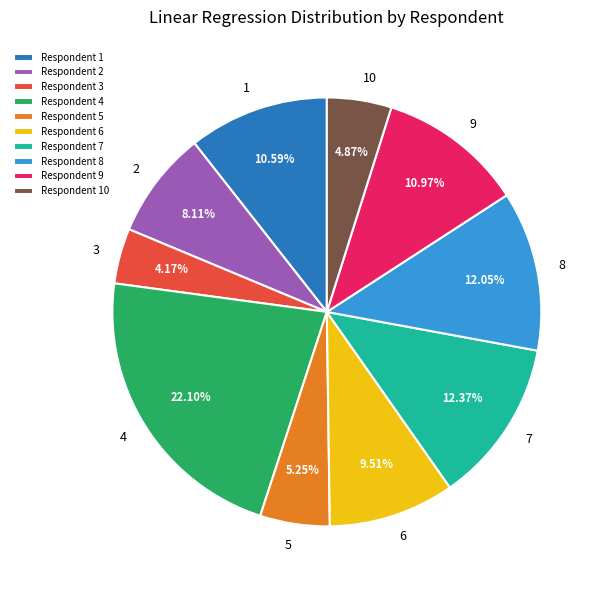

Does any single category account for the majority?

No